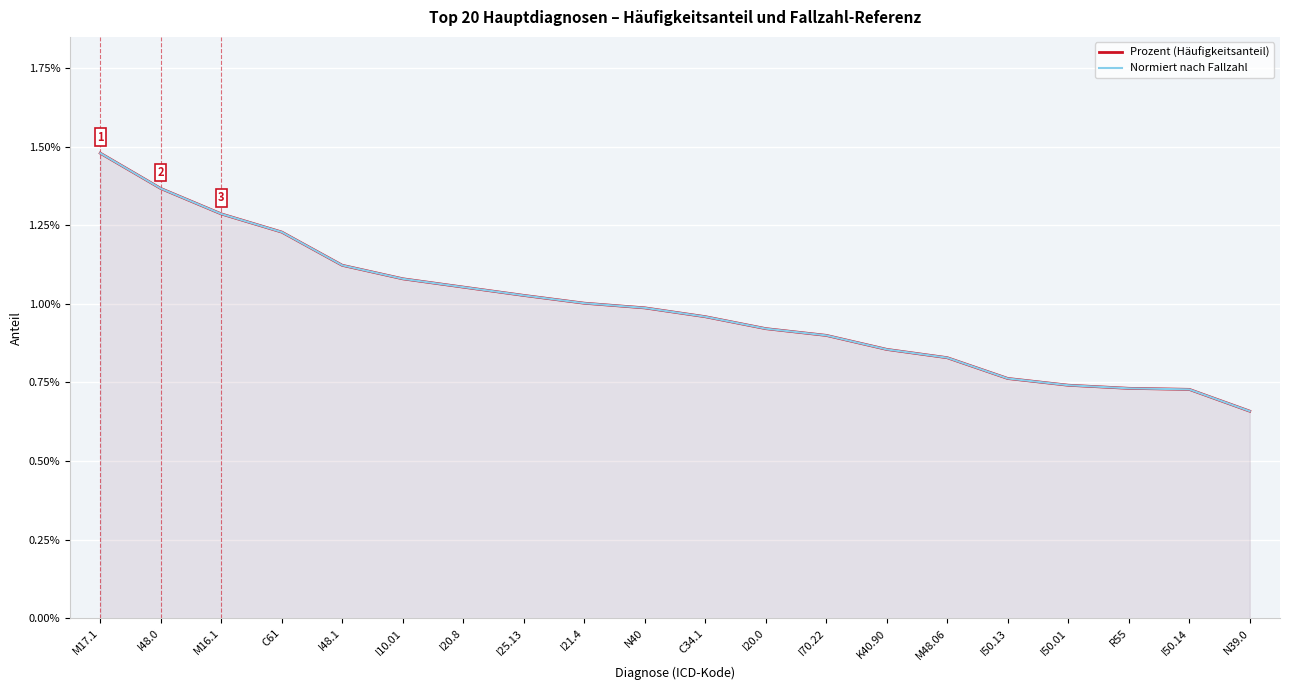

Rank the series by their maximum value, from lowest to highest.

Prozent (Häufigkeitsanteil), Normiert nach Fallzahl